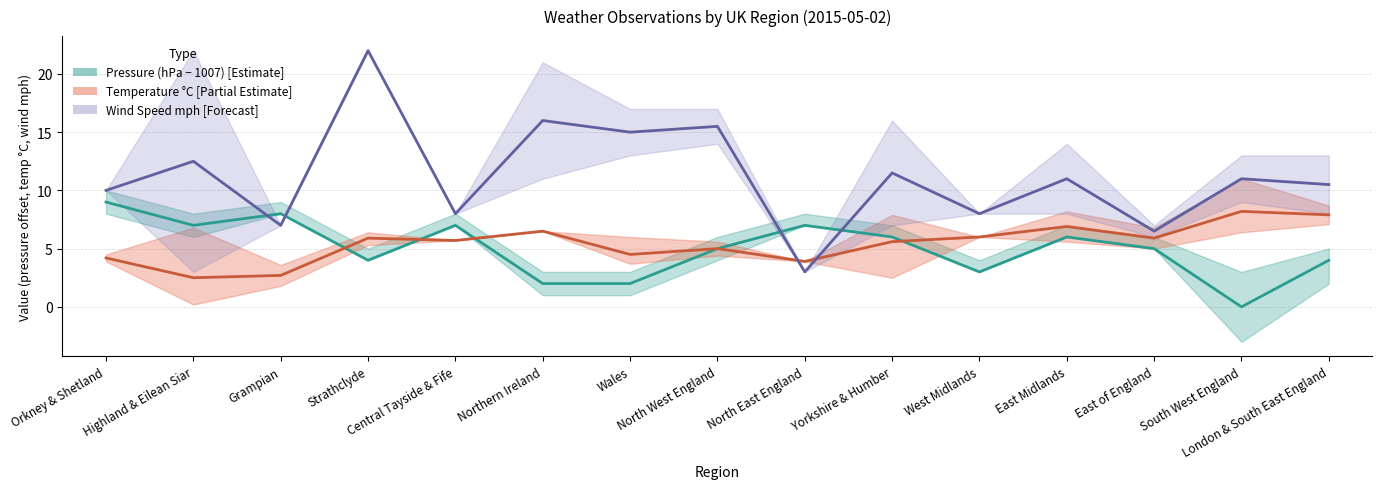

Where does the Pressure mid series first go above 5?

Orkney & Shetland